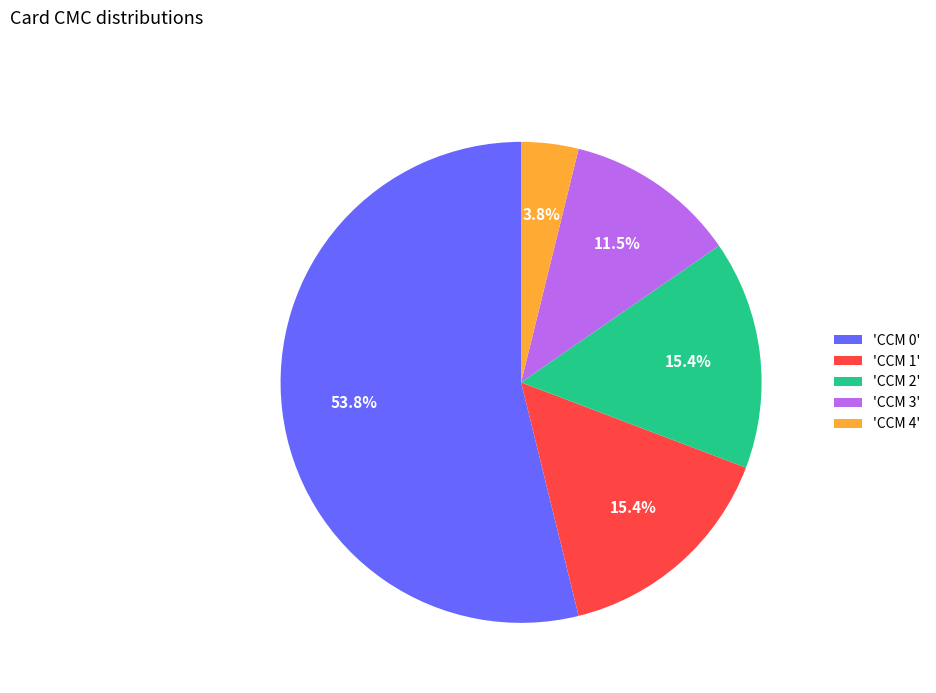

Which slice represents more than half of the pie?

'CCM 0'